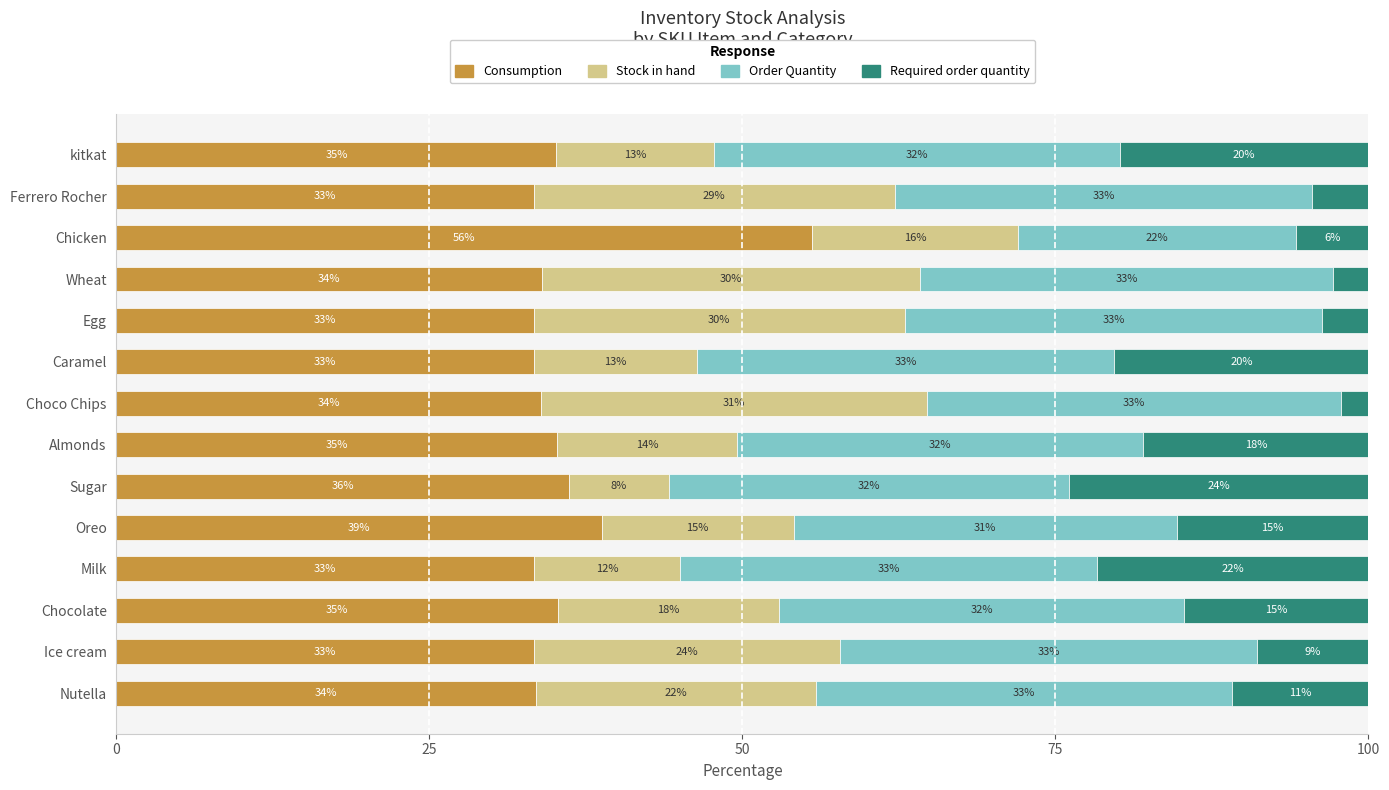

What value does the Consumption series have at Choco Chips?

33.9